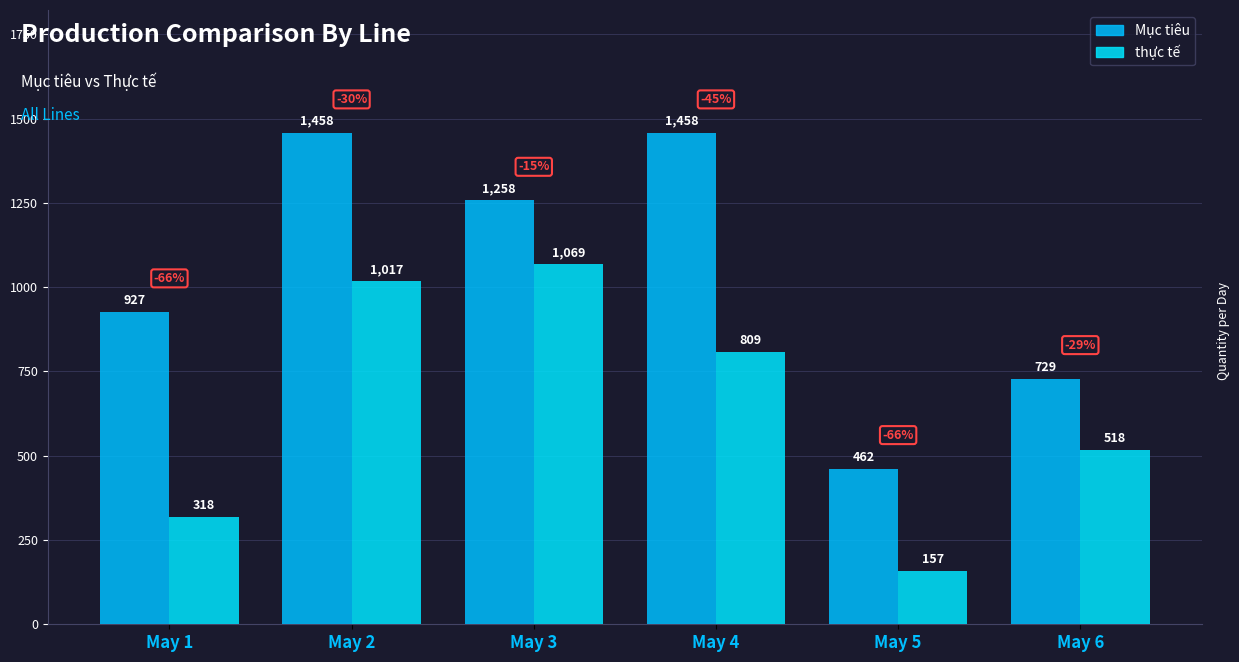

Read the Mục tiêu value at May 5.

462